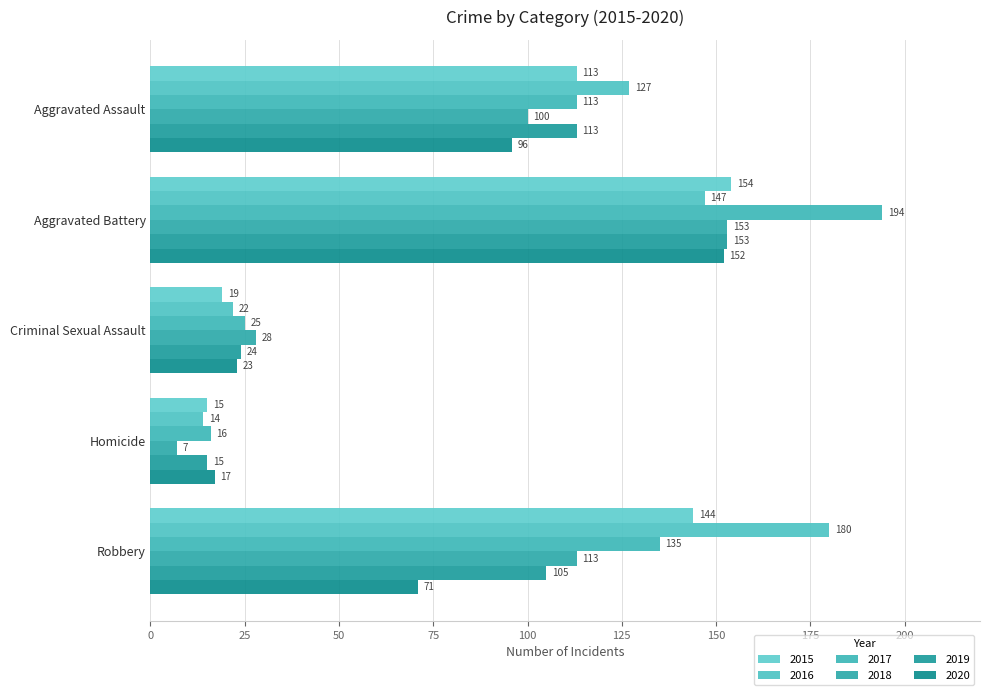

How many data points does each series have?

5